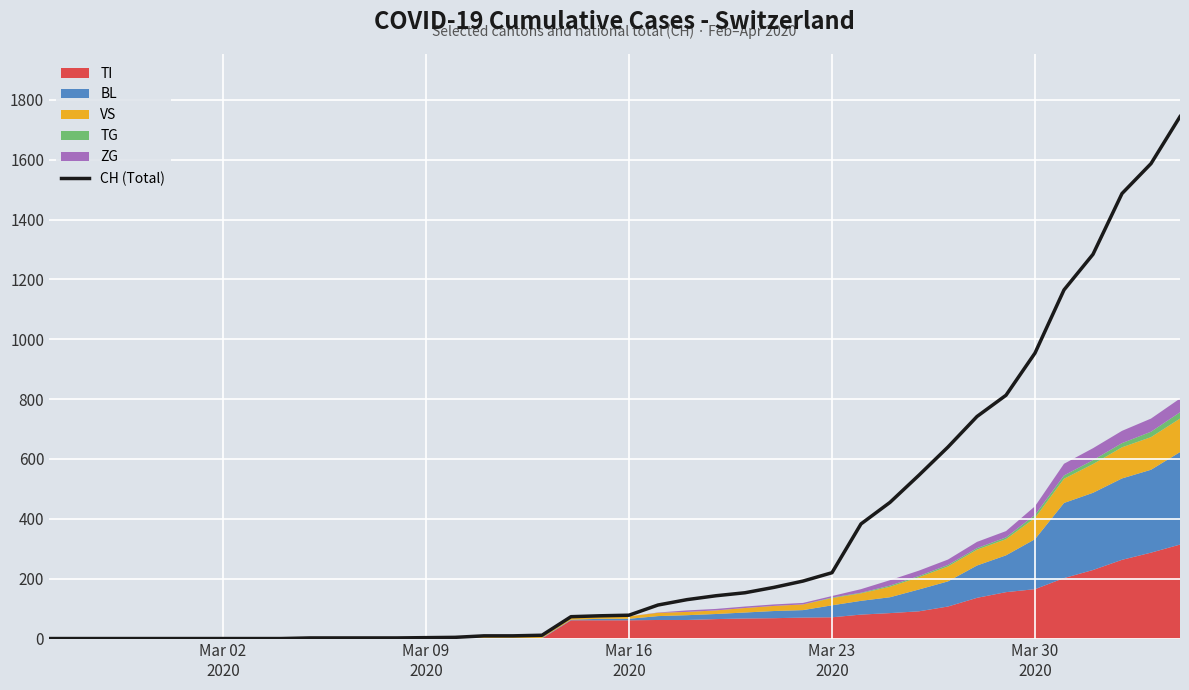

What is the value of the 32nd point from the left?

640